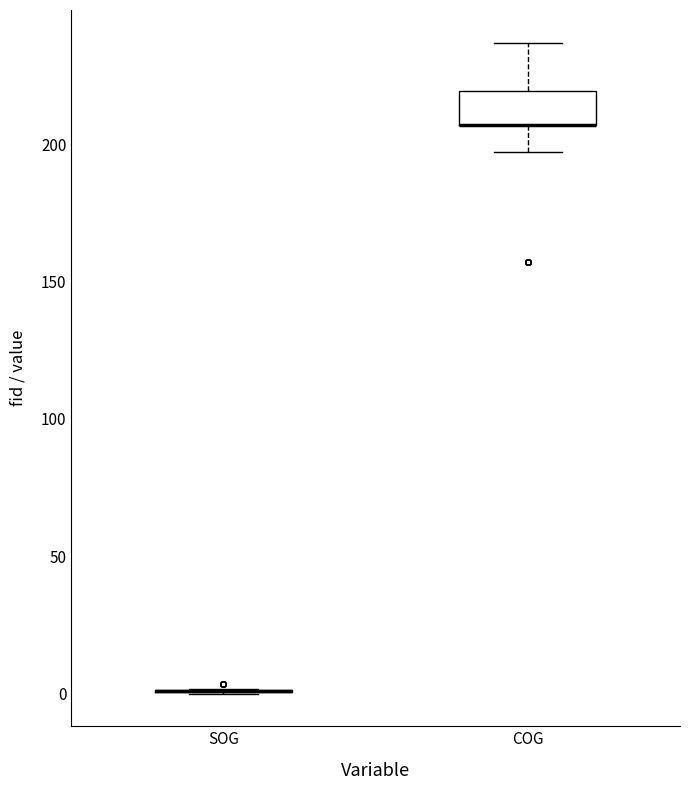

Which box is the tallest, from its lower edge to its upper edge?

COG